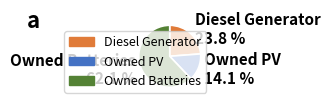

The Owned PV slice represents 14% of the pie. True or false?

True